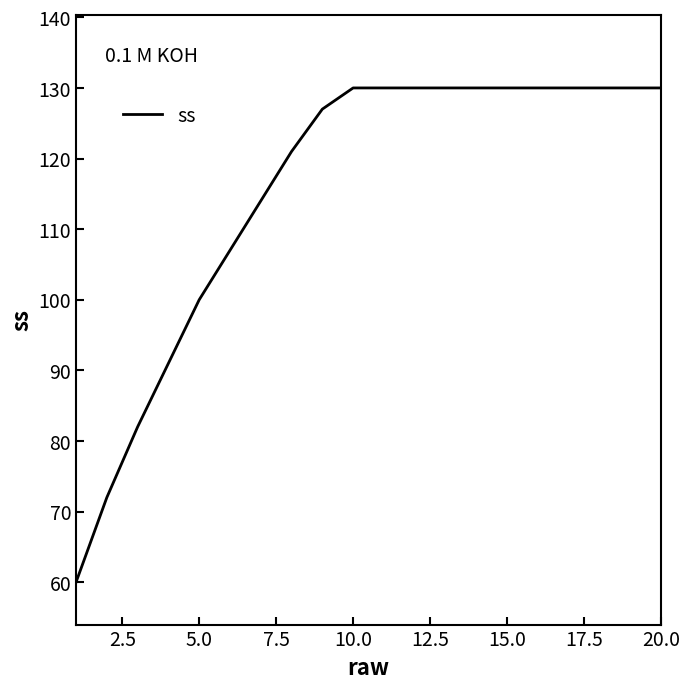

What is the minimum value shown in the chart?

60